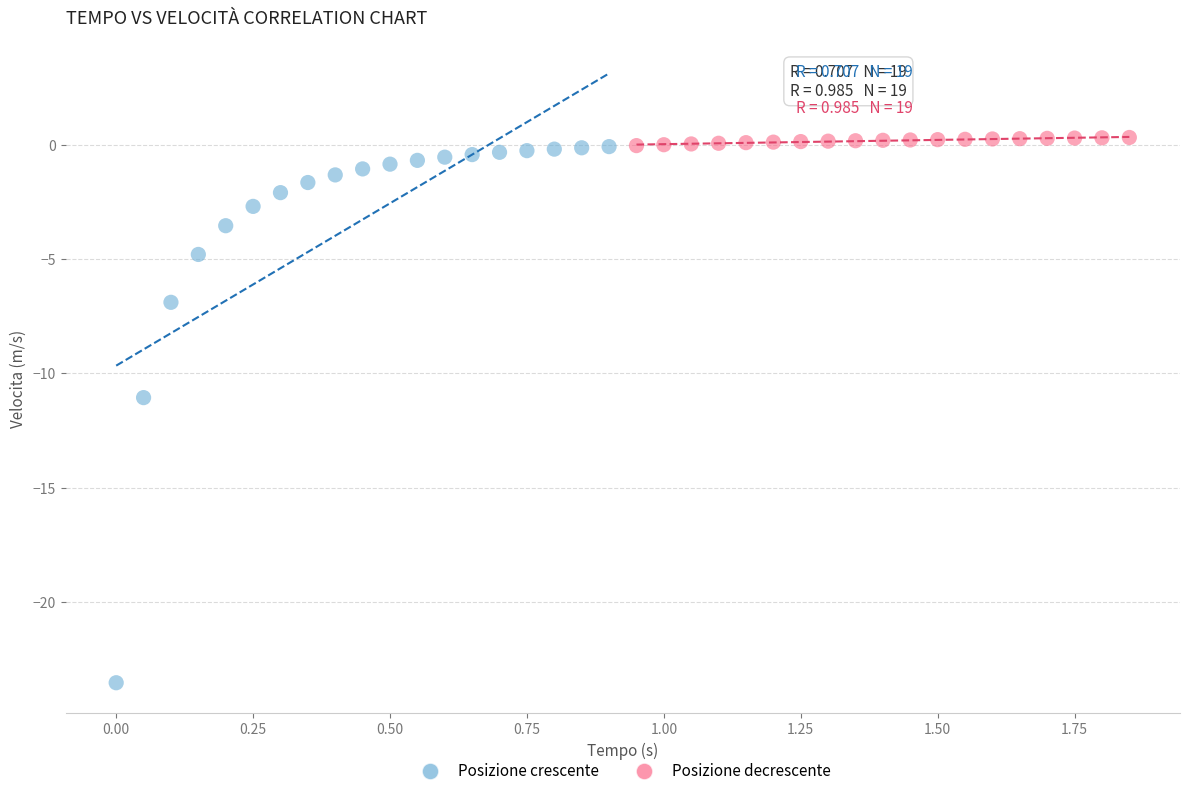

Which series reaches the maximum Y coordinate?

Posizione decrescente